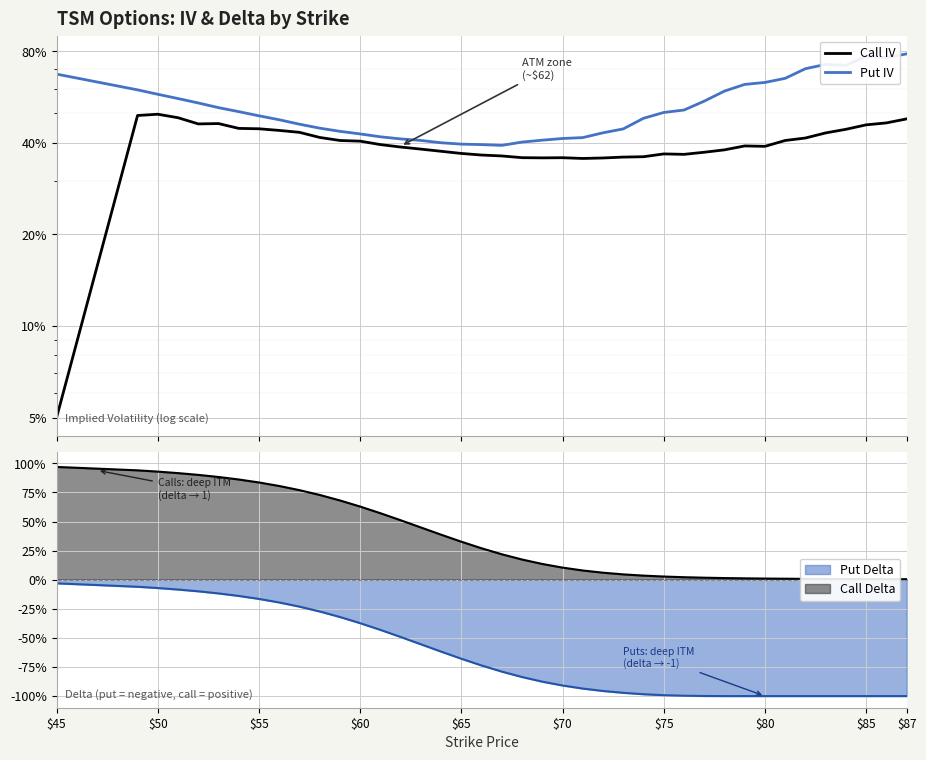

In Put IV, how many points are lower than both neighbors (excluding endpoints)?

3